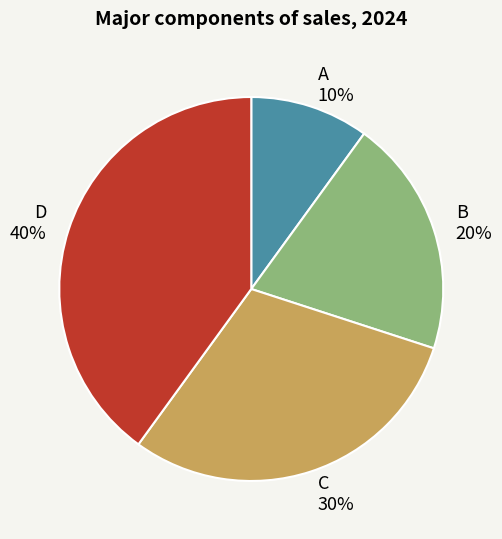

Does B represent more than half of the total?

No